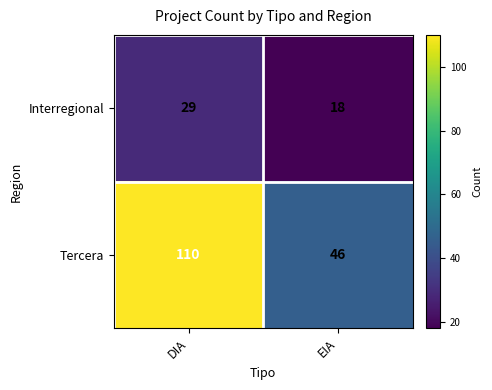

What is the sum of all Interregional values?

47